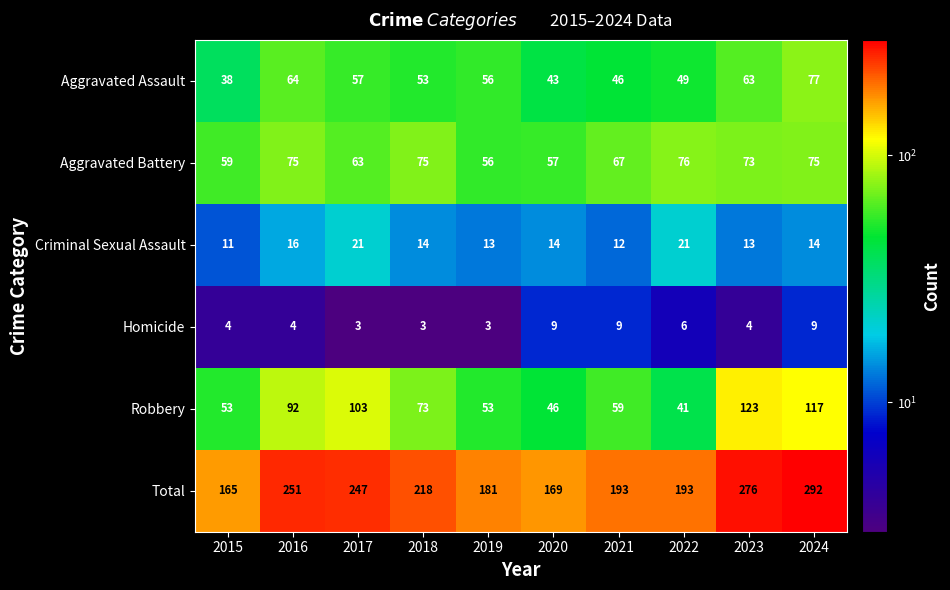

Count the Criminal Sexual Assault values in the range 13 to 16.

6